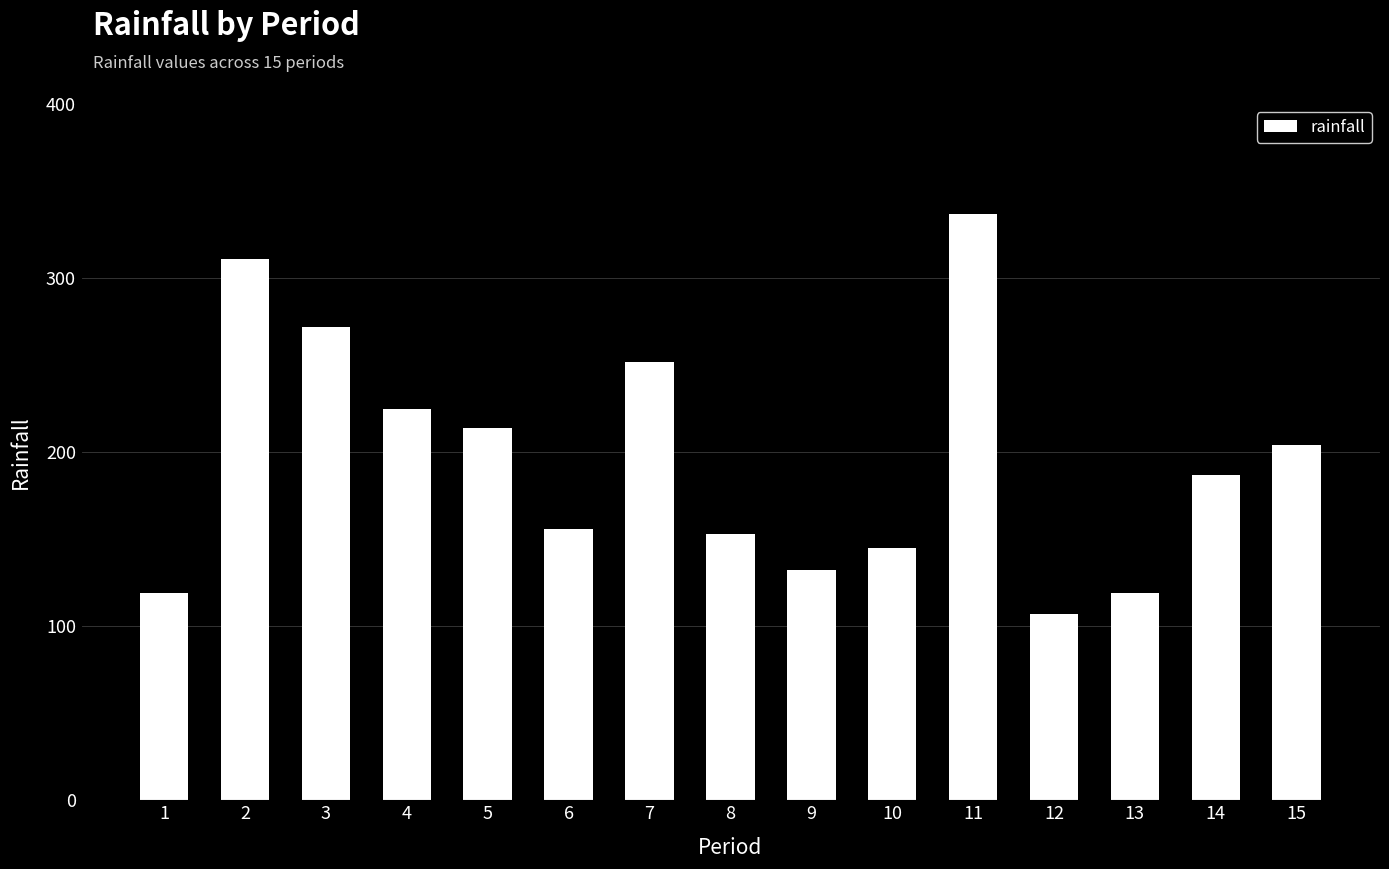

Are the bars grouped side by side (vs. stacked)?

No